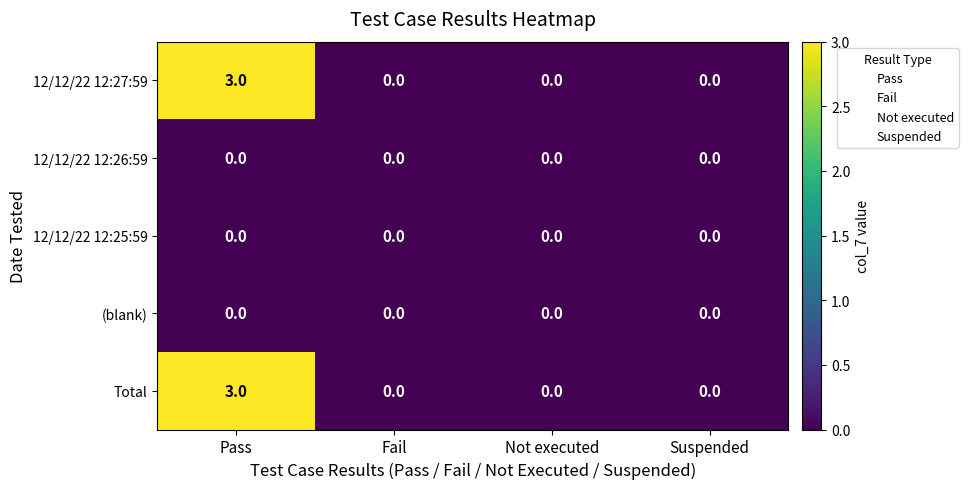

How many series are shown in this chart?

5